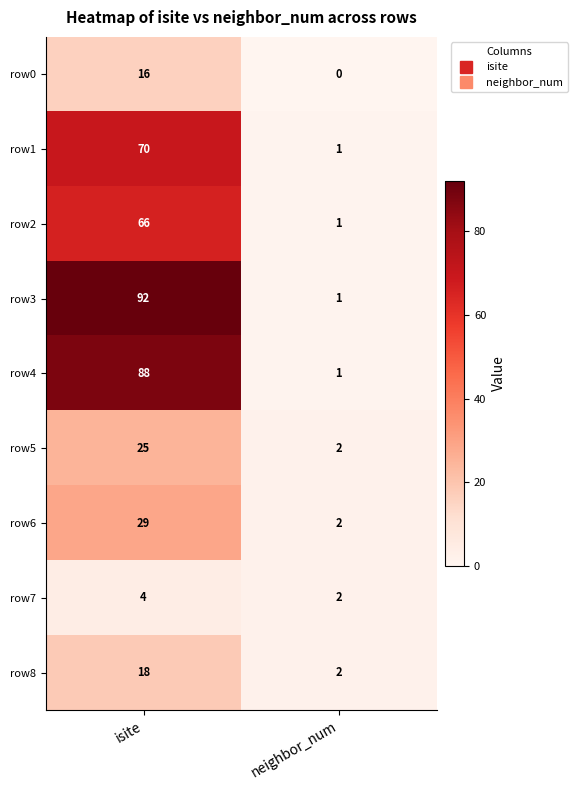

The row0 series shows -5 at neighbor_num. True or false?

False